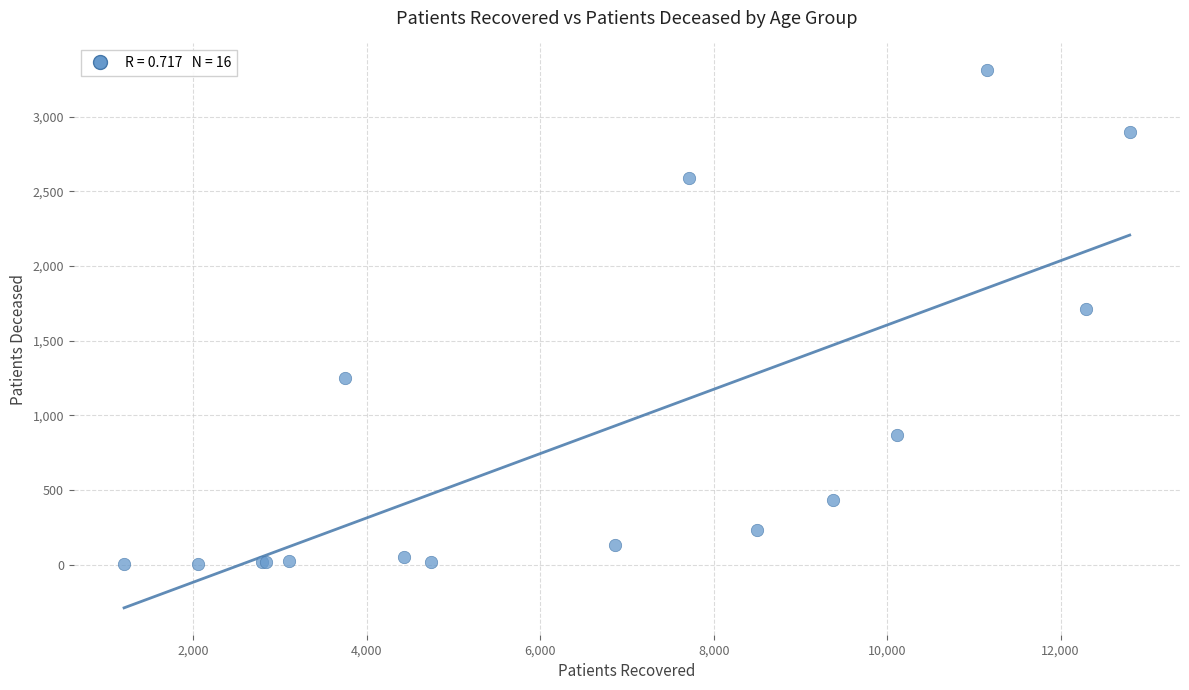

What Y value in the scatter plot is closest to 1656?

1715